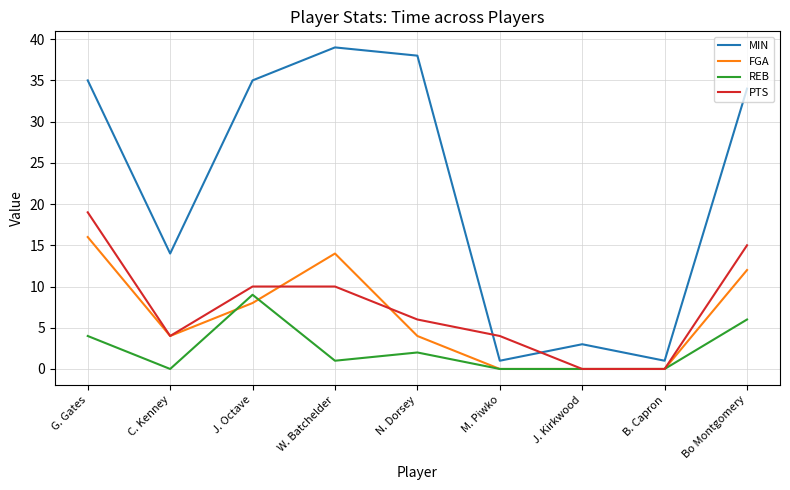

What is the total value across all series at Bo Montgomery?

67